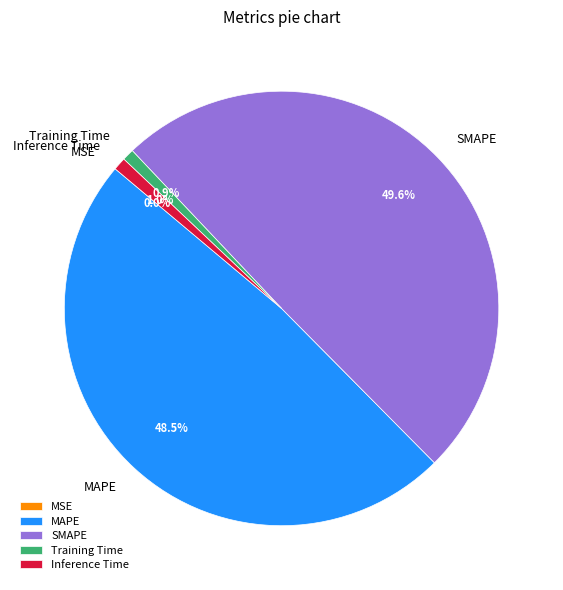

Which category has the biggest portion of the pie?

SMAPE